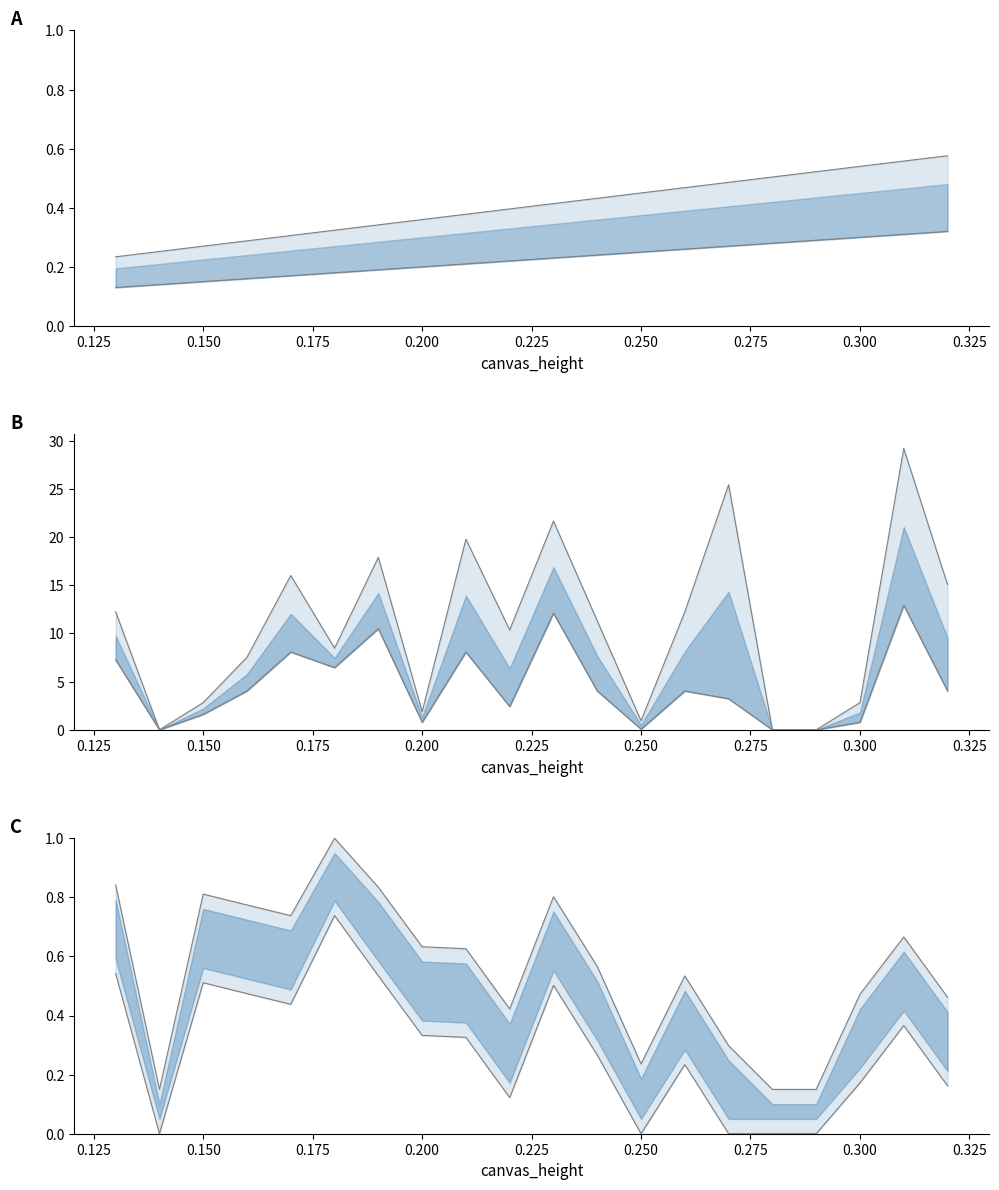

Reading left to right, extract all data points from this chart.

upper line: 0.8	0.1	0.8	0.8	0.7	1.0	0.8	0.6	0.6	0.4	0.8	0.6	0.2	0.5	0.3	0.1	0.1	0.5	0.7	0.5
lower line: 0.5	0.0	0.5	0.5	0.4	0.7	0.5	0.3	0.3	0.1	0.5	0.3	0.0	0.2	0.0	0.0	0.0	0.2	0.4	0.2